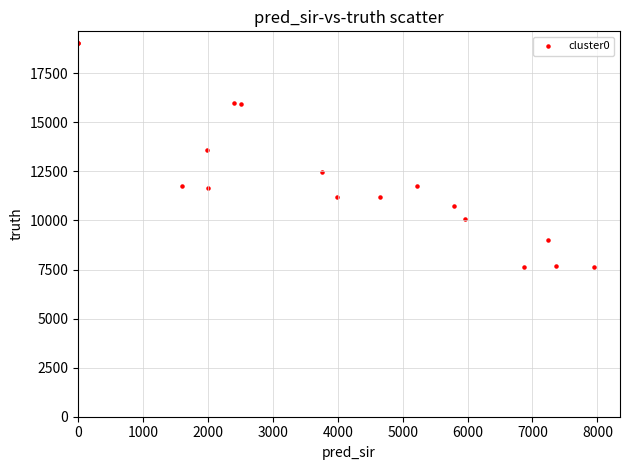

What Y value in the scatter plot is closest to 13335?

13593